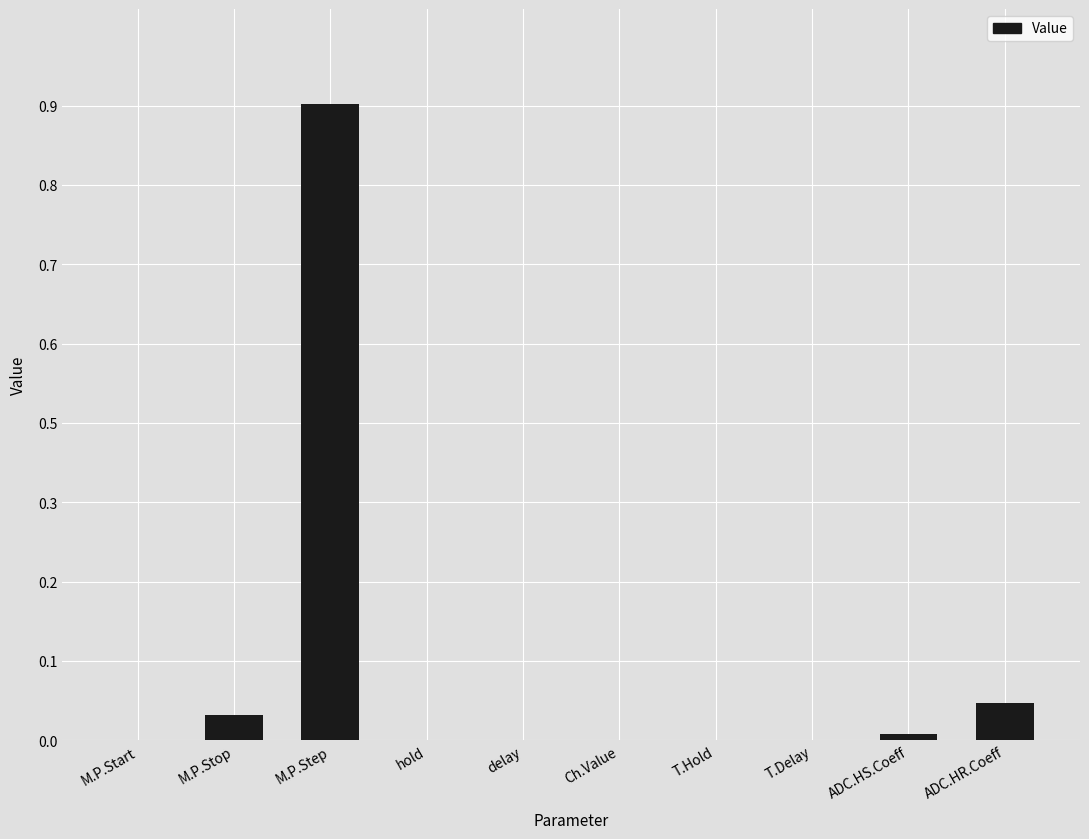

Count the number of data series in this chart.

1